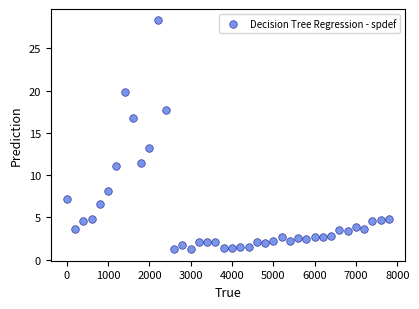

What is the range of Y values (max minus min)?

27.1